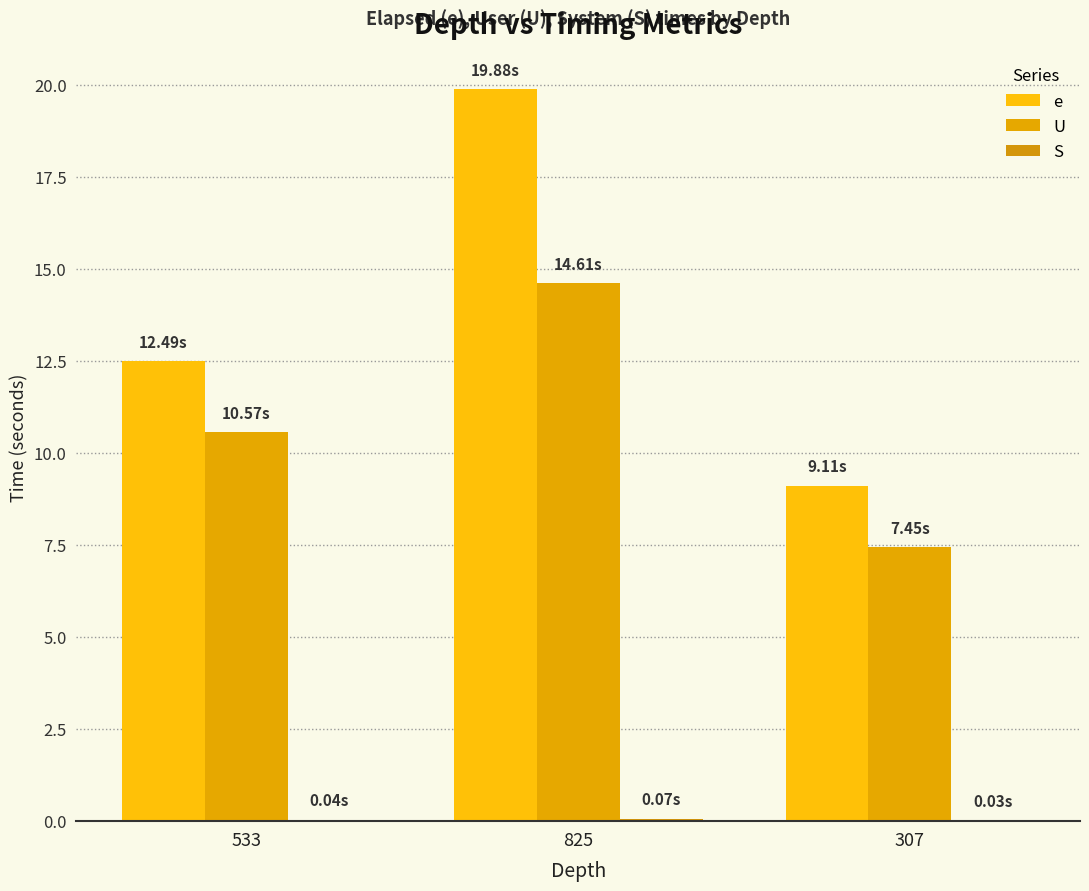

What is the approximate value of e at 825?

19.9